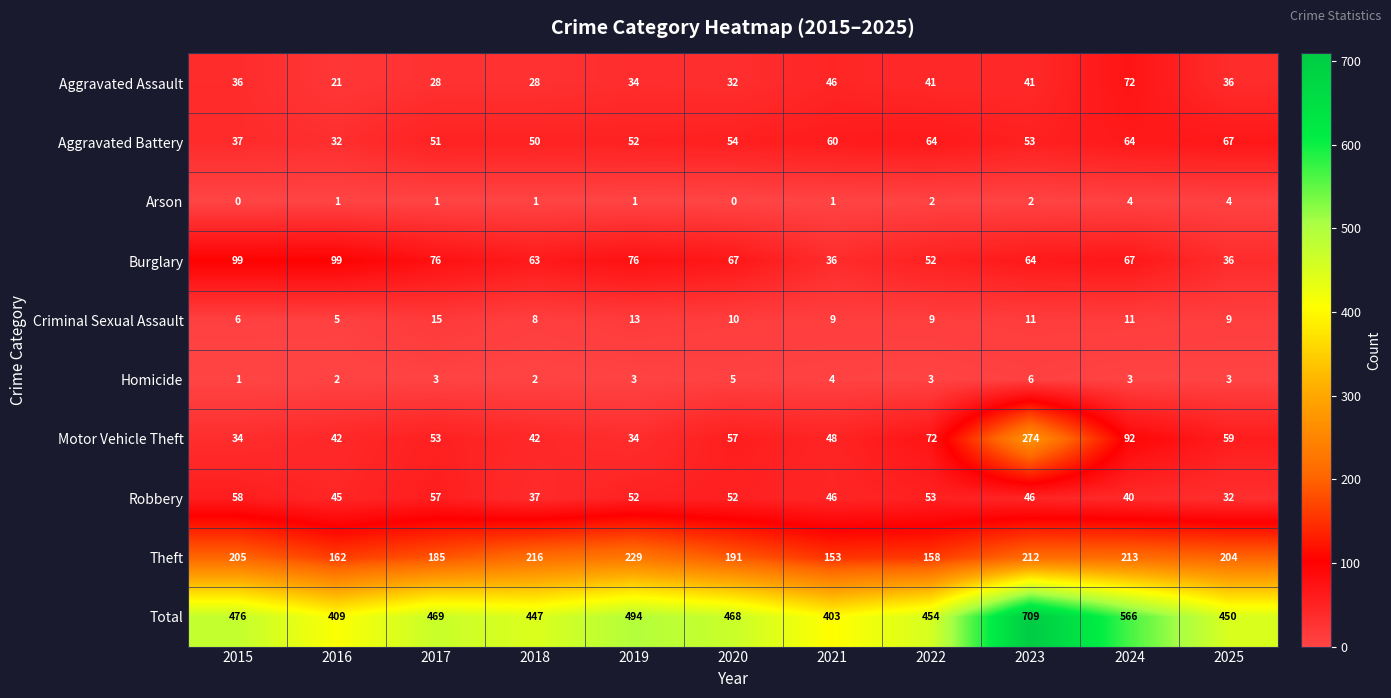

At how many categories does at least one series exceed 535?

2